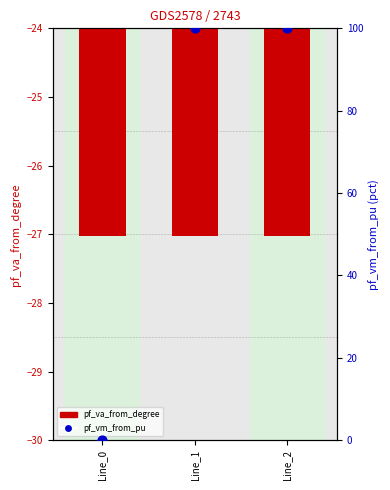

Which series reaches the maximum Y coordinate?

pf_vm_from_pu